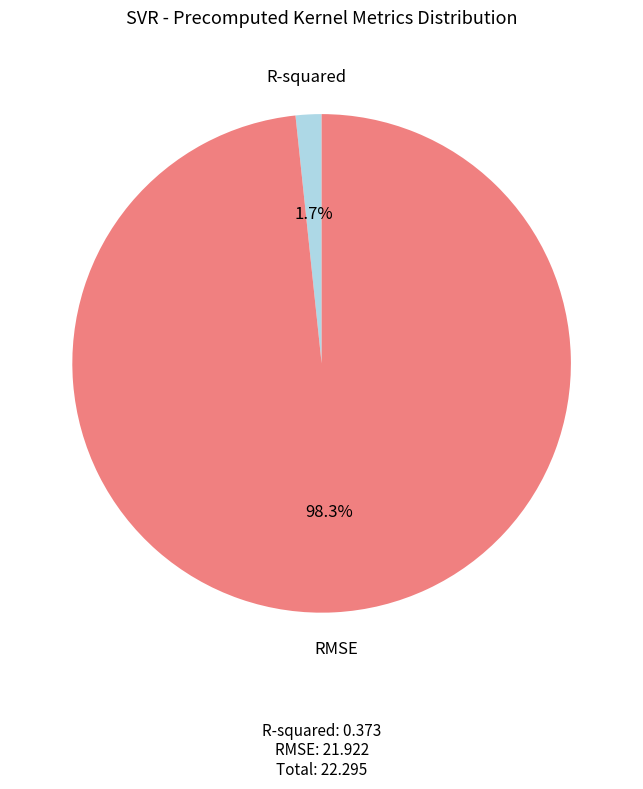

How many segments does this pie chart have?

2